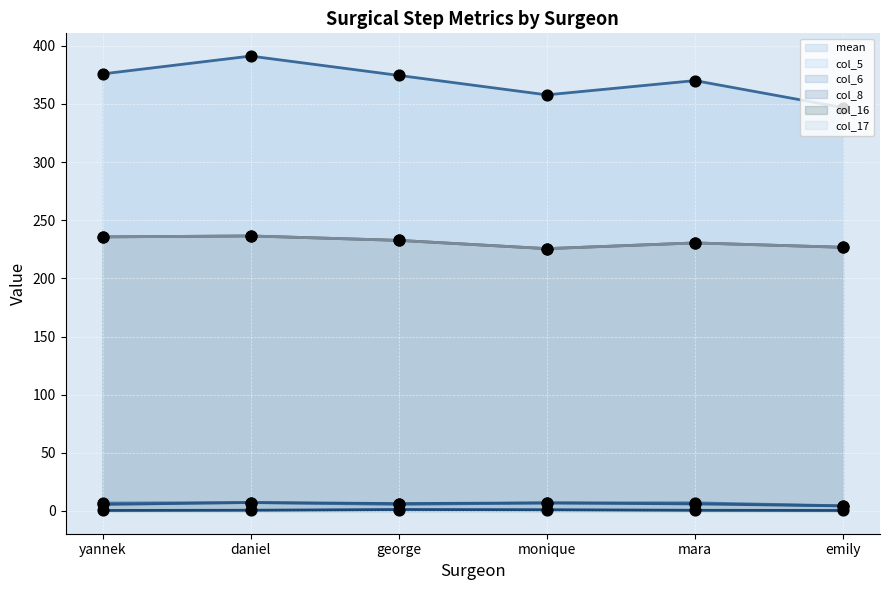

Which series contains the highest Y value?

mean